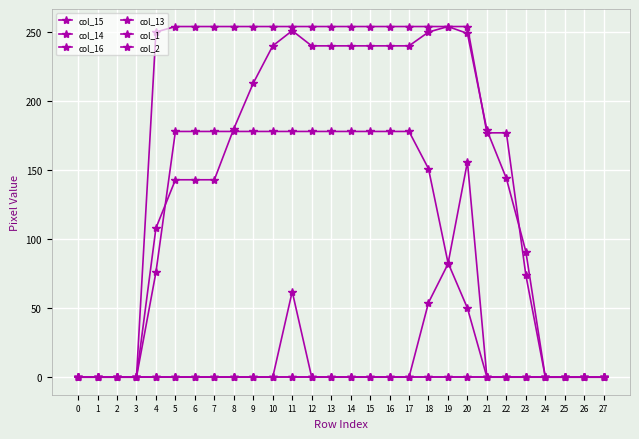

Is it true that col_1 equals 0 at 7?

True